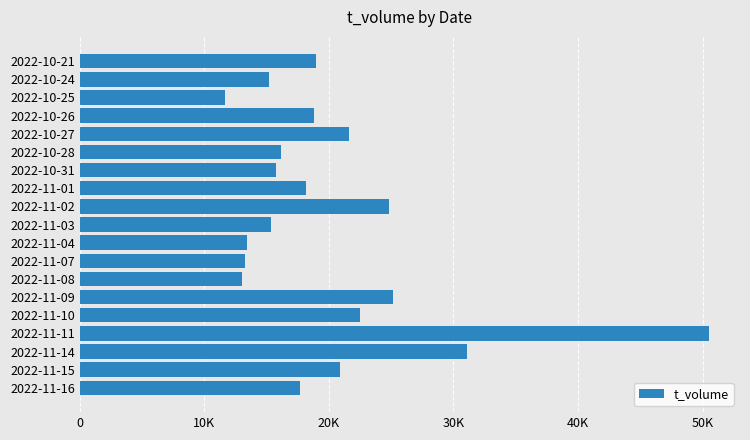

How many bars are there in total?

19